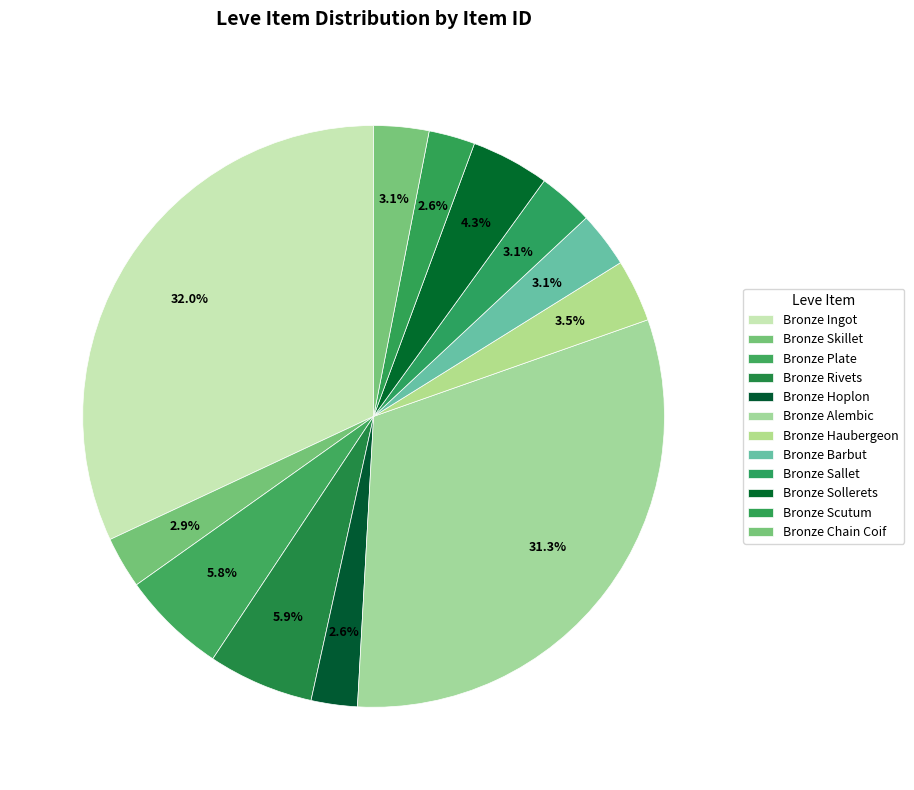

Is there any slice that represents more than half of the pie?

No